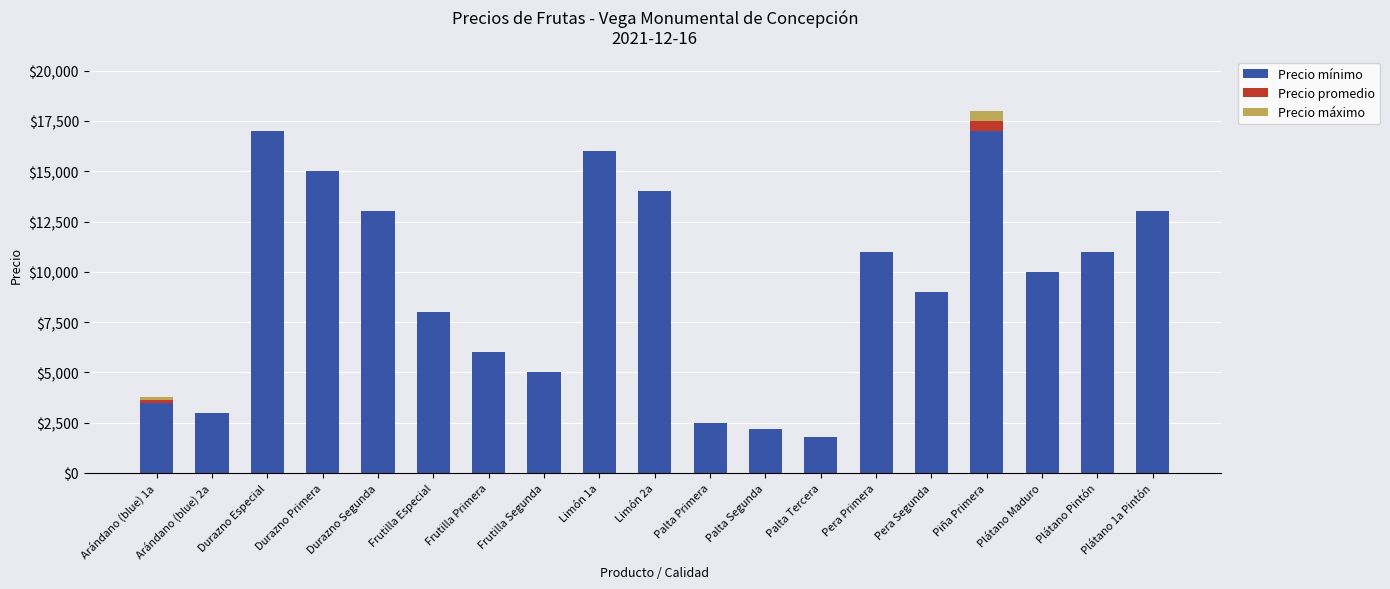

What is the total value across all series at Plátano Maduro?

10000